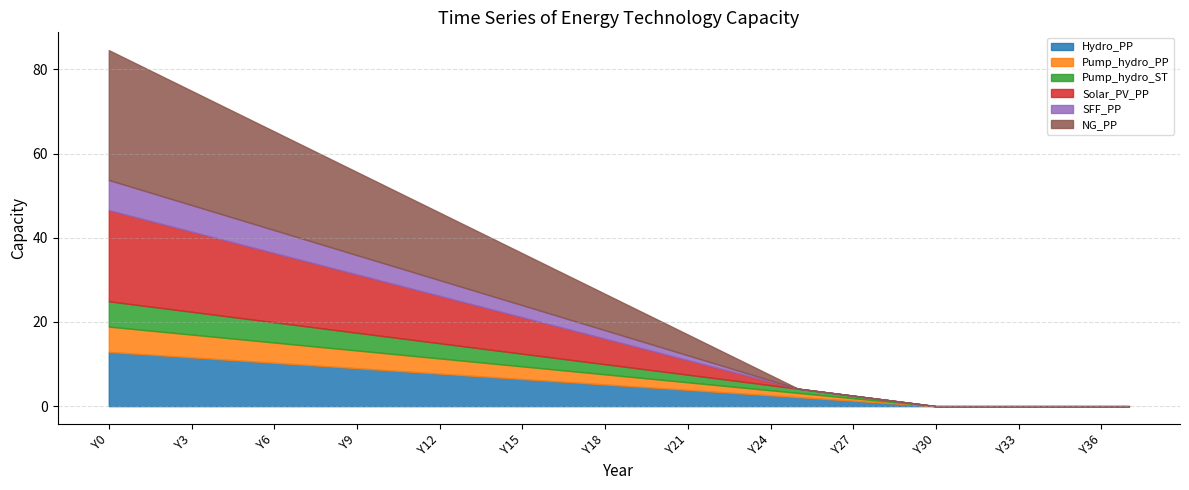

True or false: Hydro_PP has more than 1 points higher than both neighbors.

False